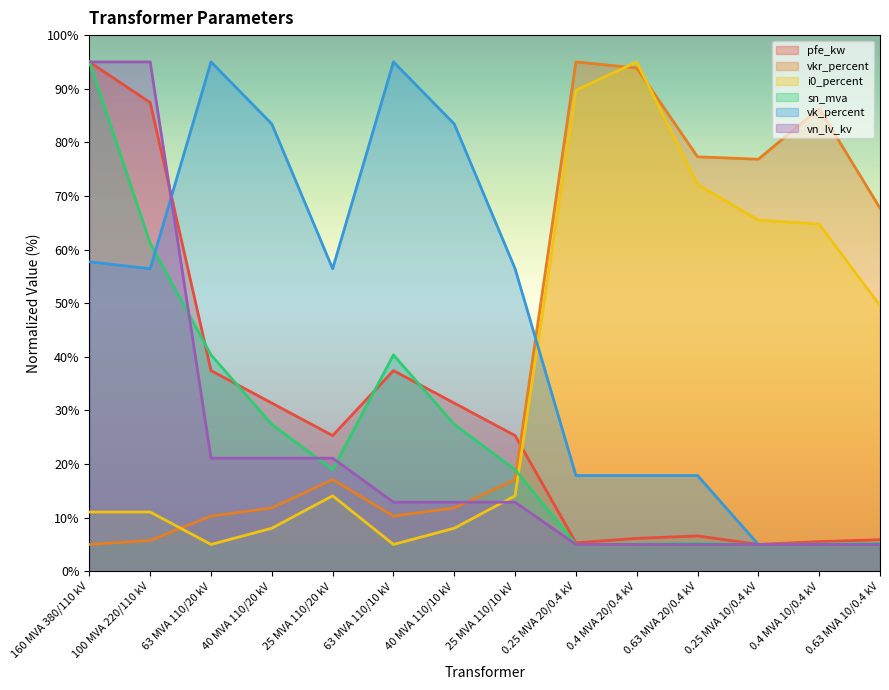

Where is the first local minimum for i0_percent?

63 MVA 110/20 kV